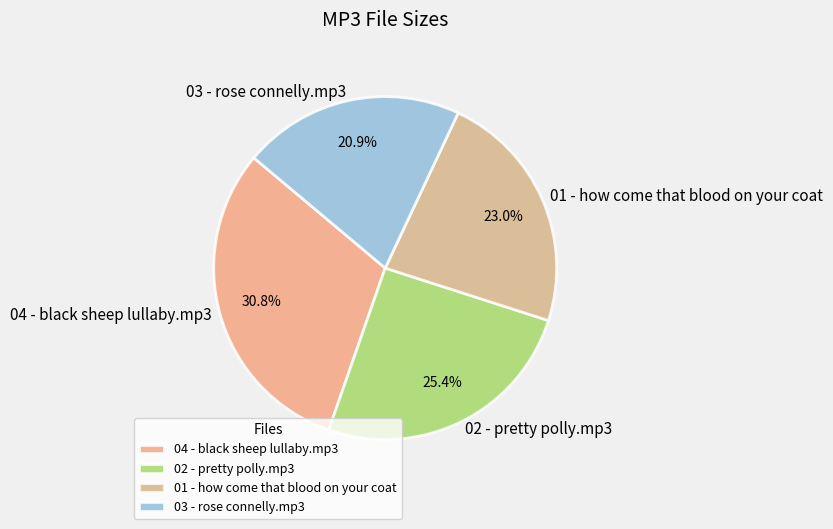

Which category has the biggest portion of the pie?

04 - black sheep lullaby.mp3